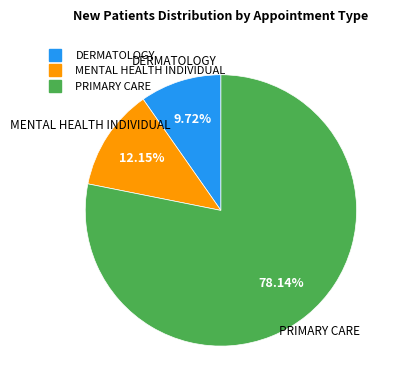

Rank the categories by value from highest to lowest.

PRIMARY CARE, MENTAL HEALTH INDIVIDUAL, DERMATOLOGY